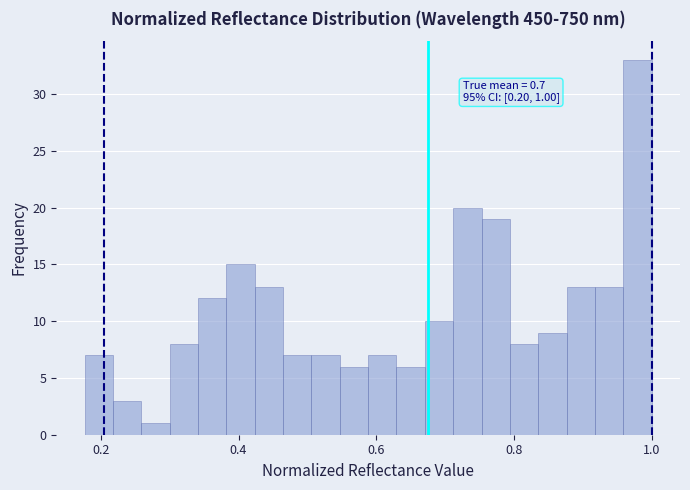

Around what value on the x-axis is the tallest bar? Give the approximate position of its centre, as read against the axis.

0.98